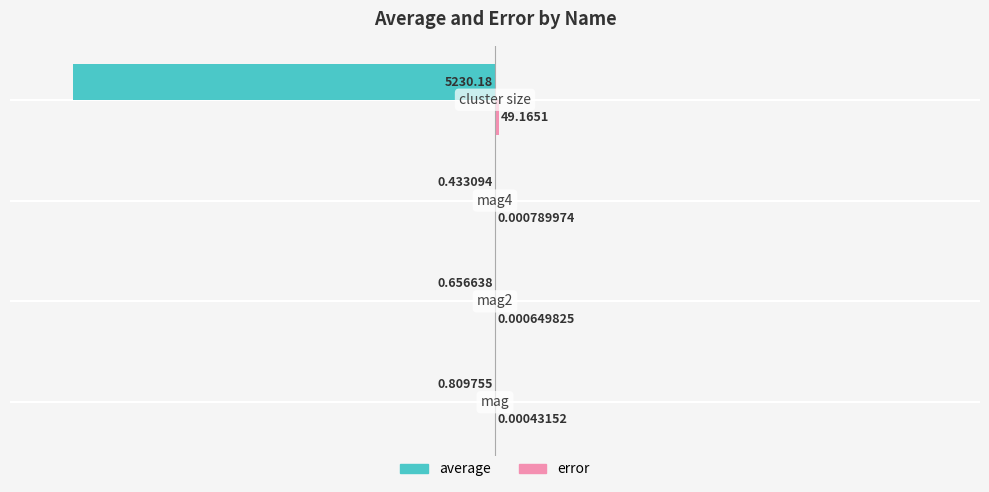

Which series has the largest total across all categories?

error